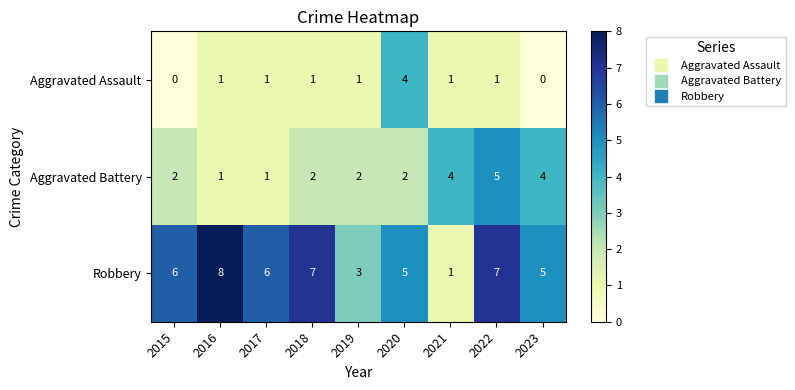

The Aggravated Assault series shows -2 at 2023. True or false?

False